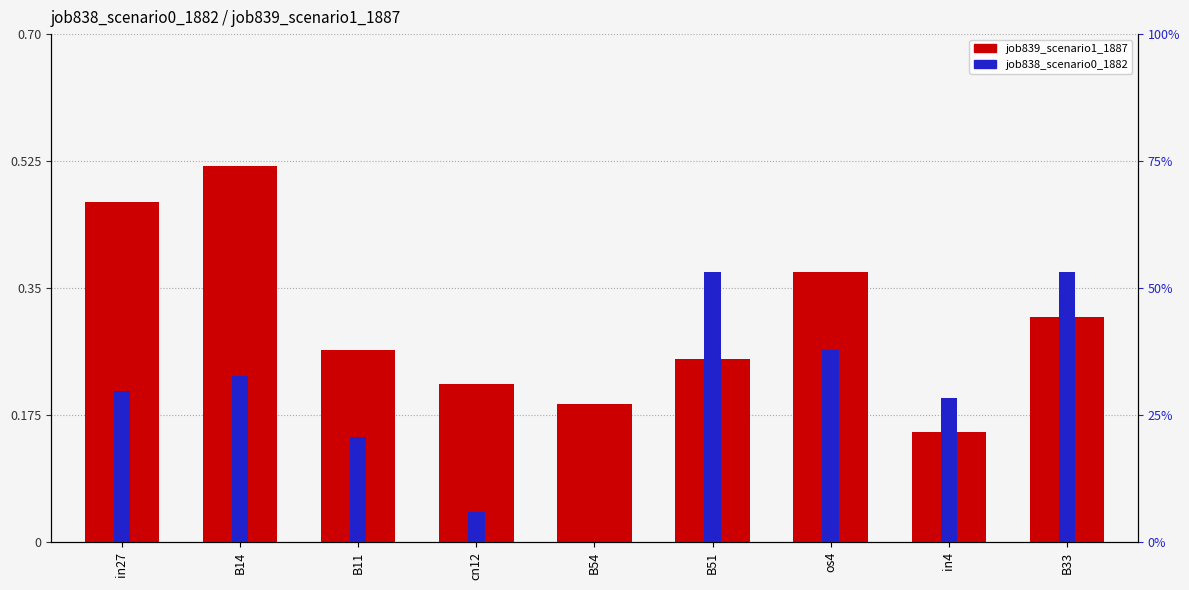

Which series has the largest total across all categories?

job839_scenario1_1887